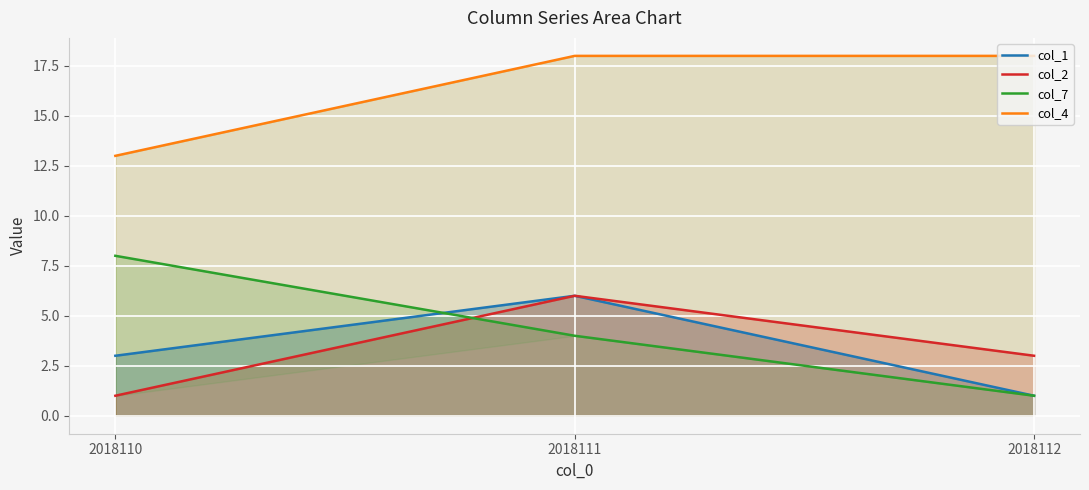

What is the difference between the maximum and minimum values in the col_4 series?

5